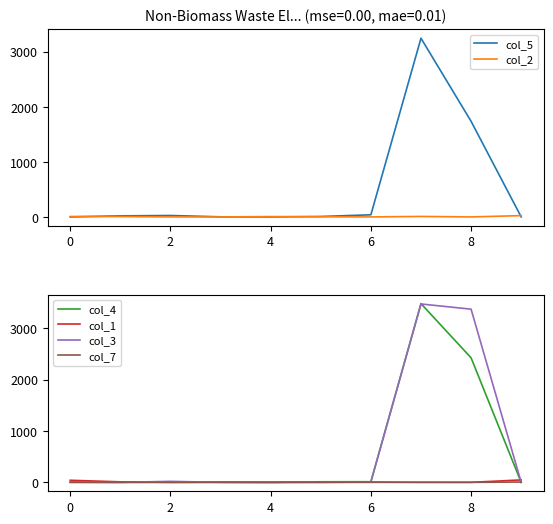

The value of col_5 at 4 is 0. True or false?

True